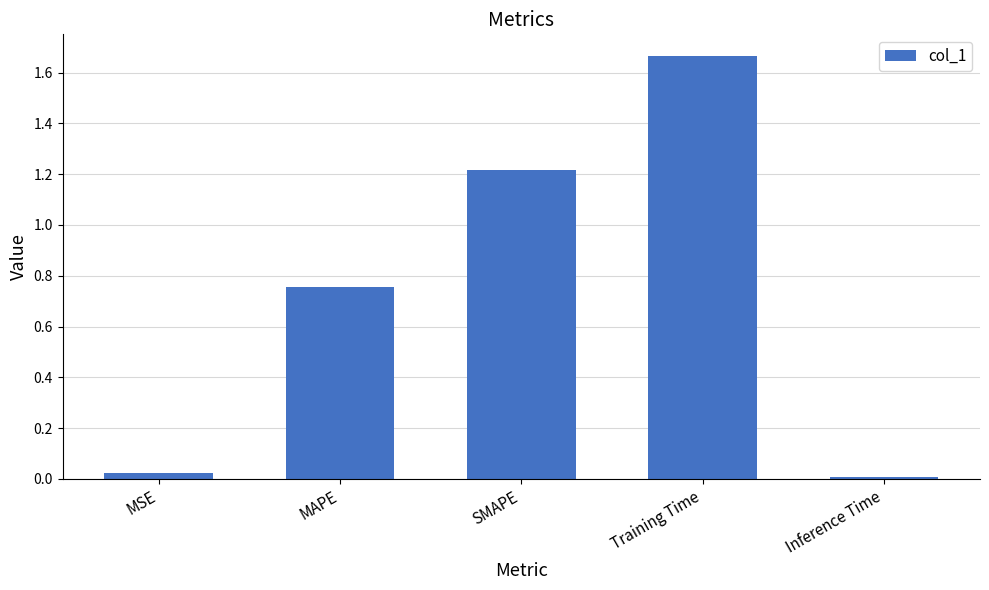

The value at MAPE is 1.2. True or false?

False